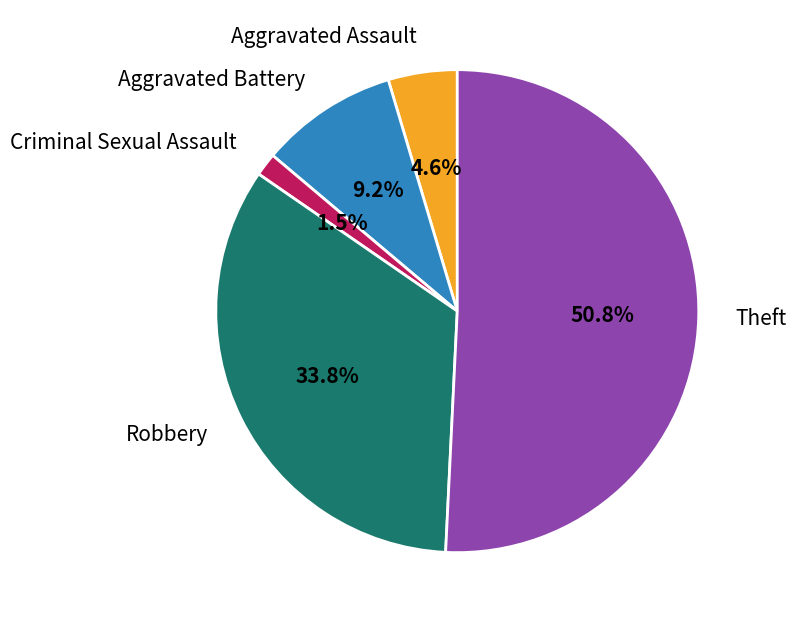

To the nearest percent, what portion does Aggravated Battery represent?

9%